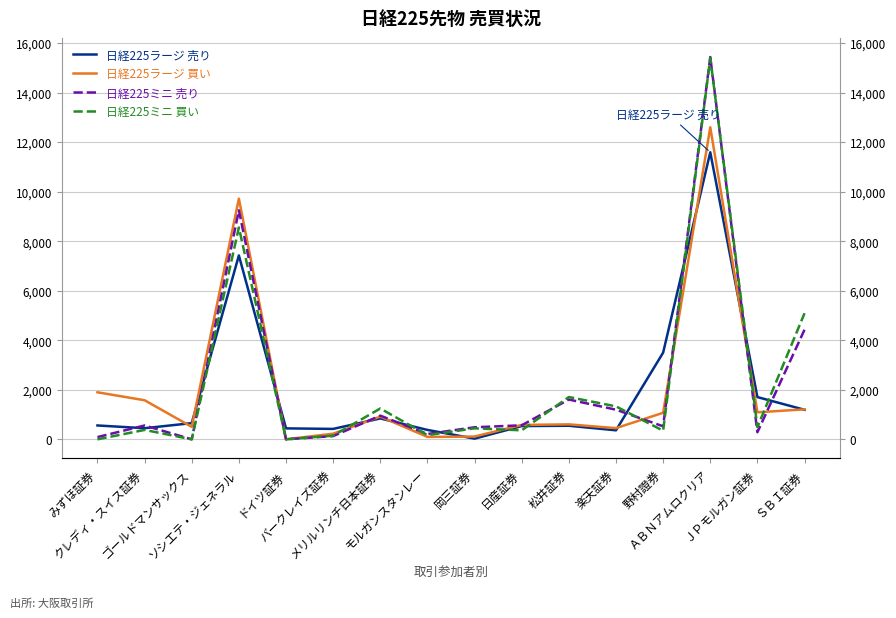

What is the minimum value for 日経225ラージ 買い?

2.0